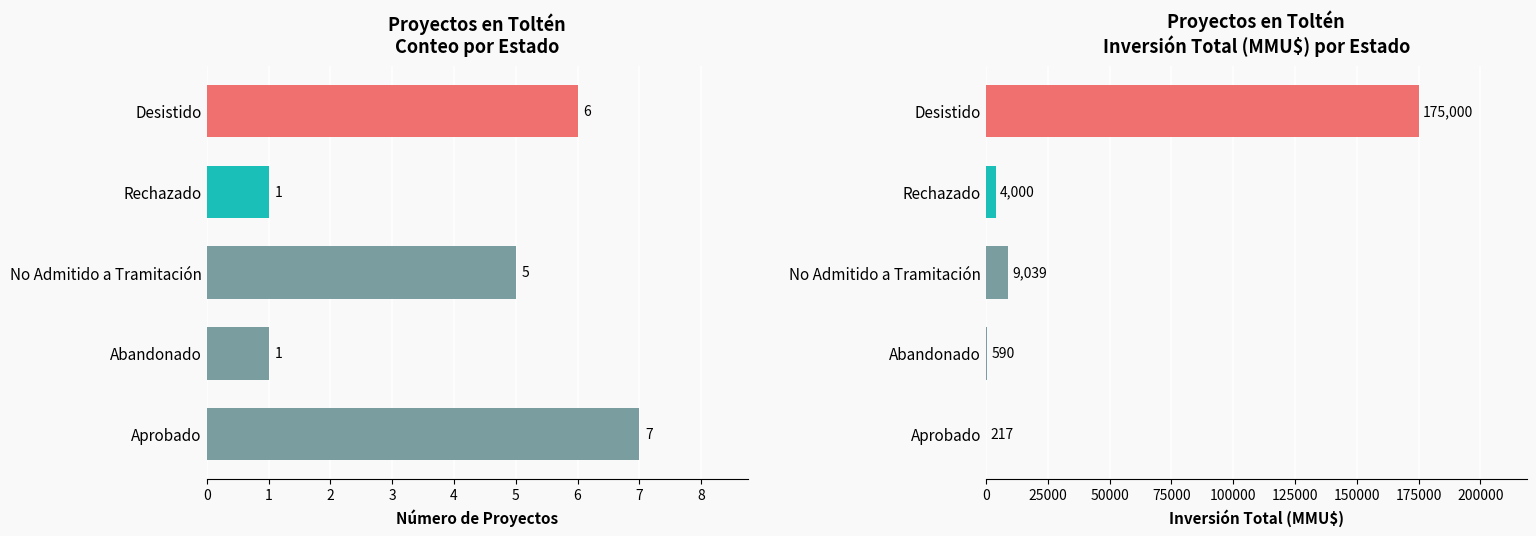

Is it true that Inversión(MMU$) equals 15484 at No Admitido a Tramitación?

False